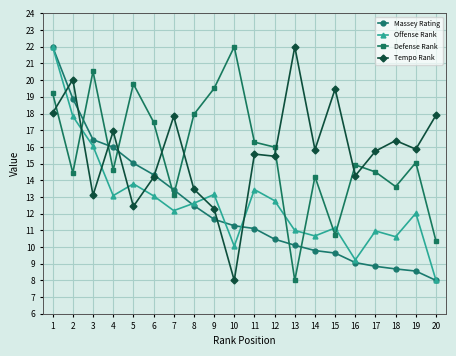

Count the number of data series in this chart.

4